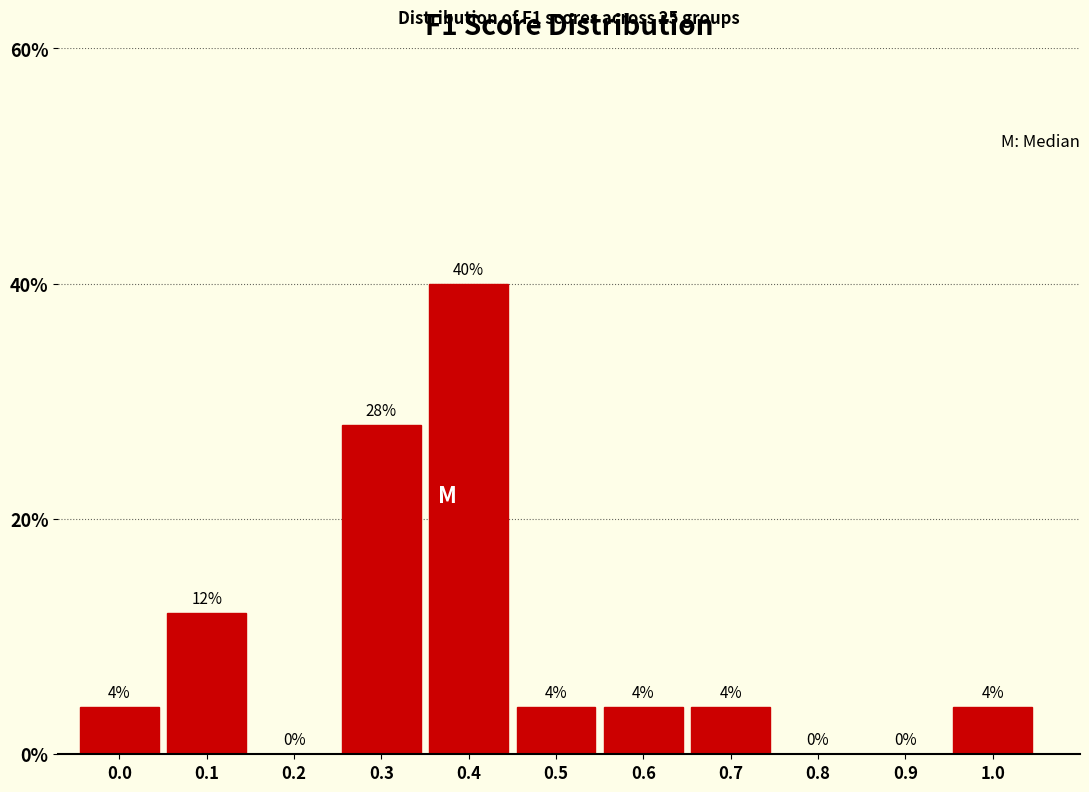

Reading right to left, transcribe all the data shown in this chart.

1.0=4.0	0.9=0.0	0.8=0.0	0.7=4.0	0.6=4.0	0.5=4.0	0.4=40.0	0.3=28.0	0.2=0.0	0.1=12.0	0.0=4.0